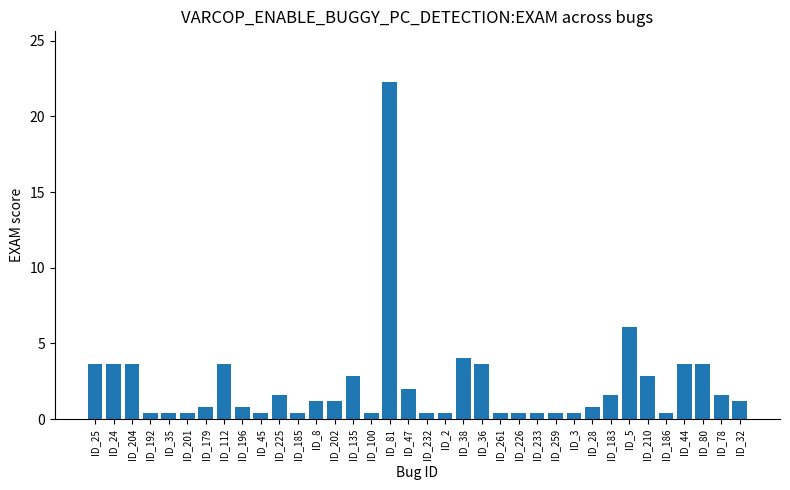

What is the difference between the maximum and second lowest values?

21.9